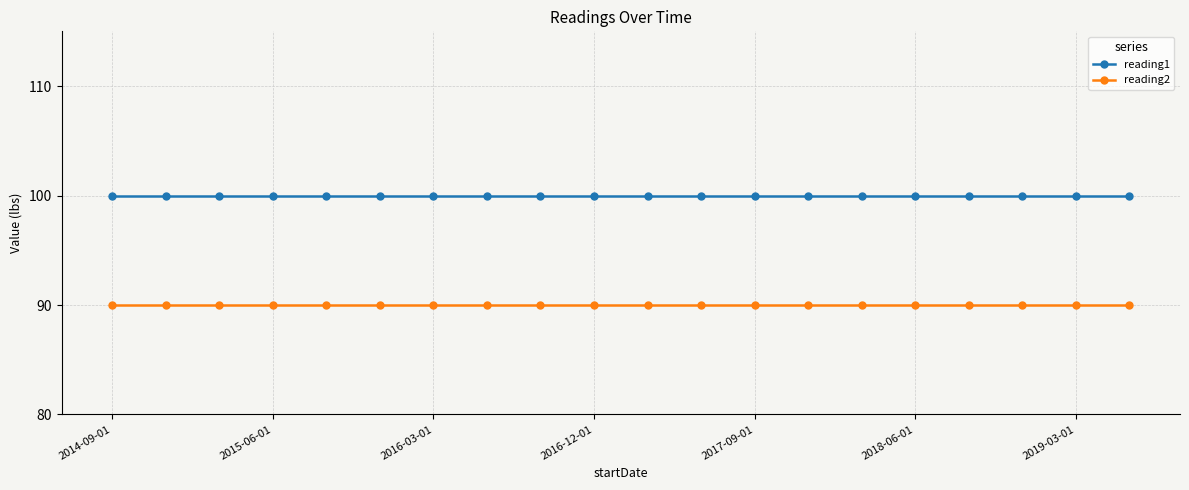

List the series in order of their peak value, highest first.

reading1, reading2